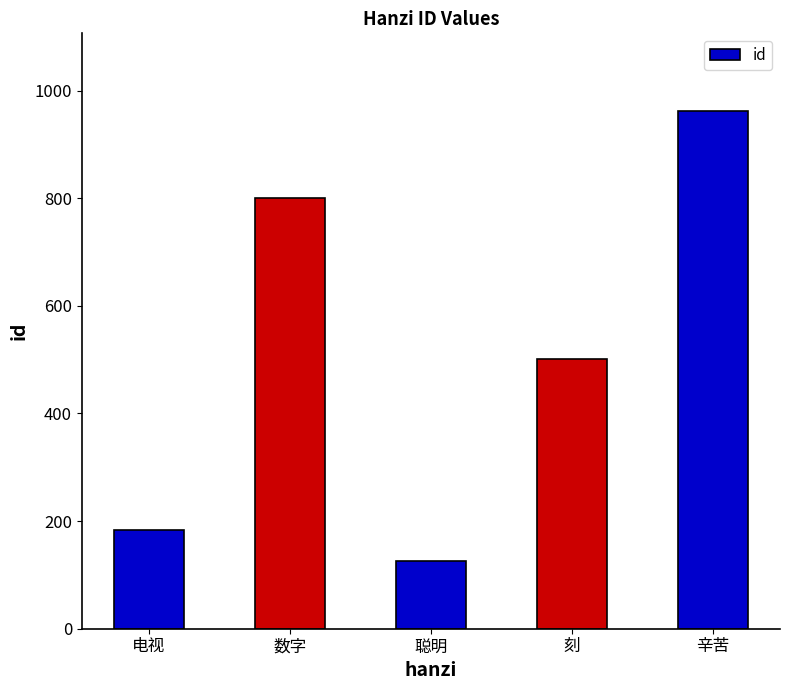

Rank the categories by value from lowest to highest.

聪明, 电视, 刻, 数字, 辛苦